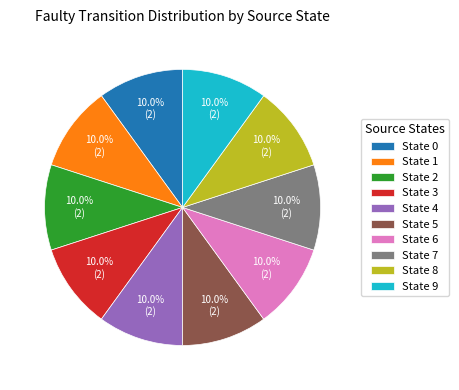

What percentage is NOT represented by State 3?

90.0%